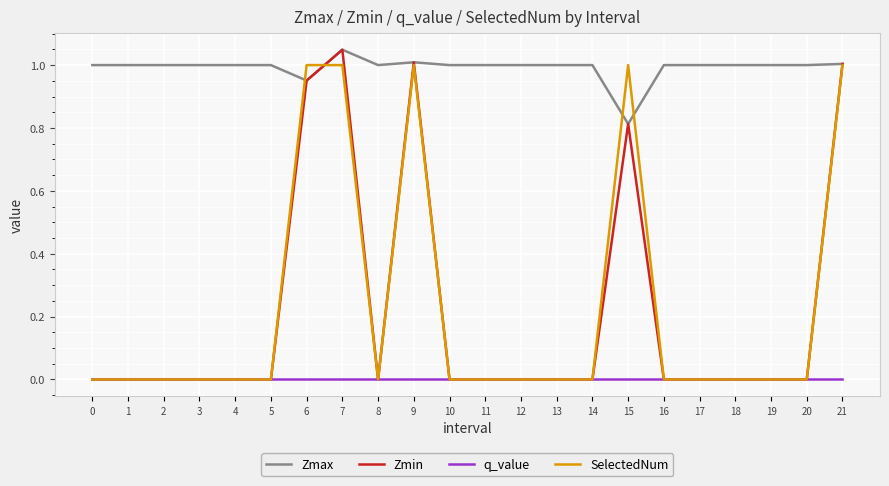

True or false: q_value and Zmax cross at least once.

False